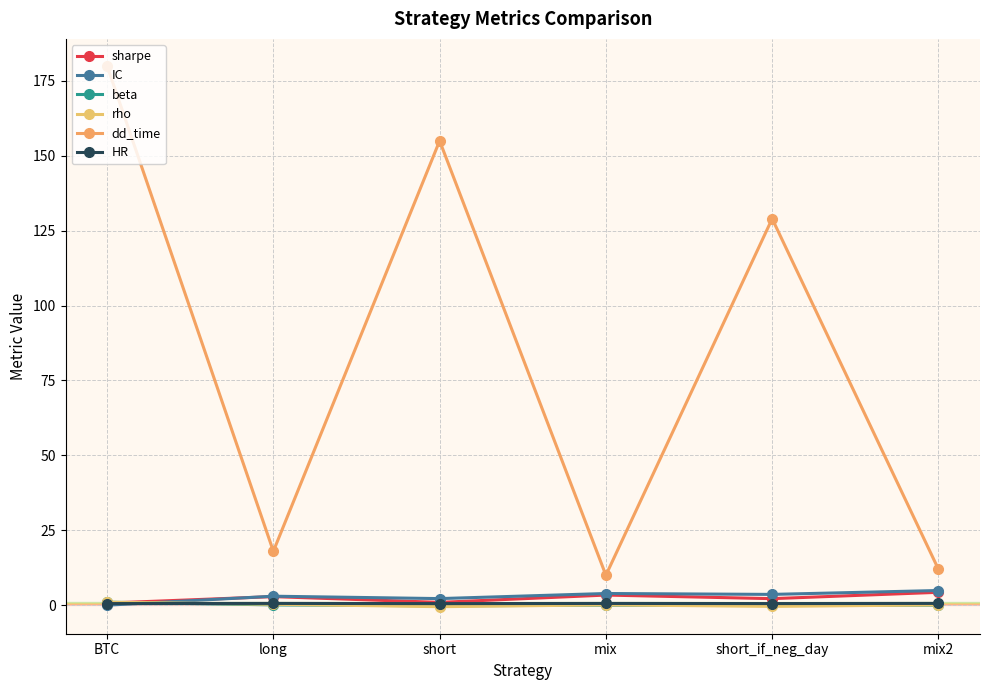

How many series are shown in this chart?

6